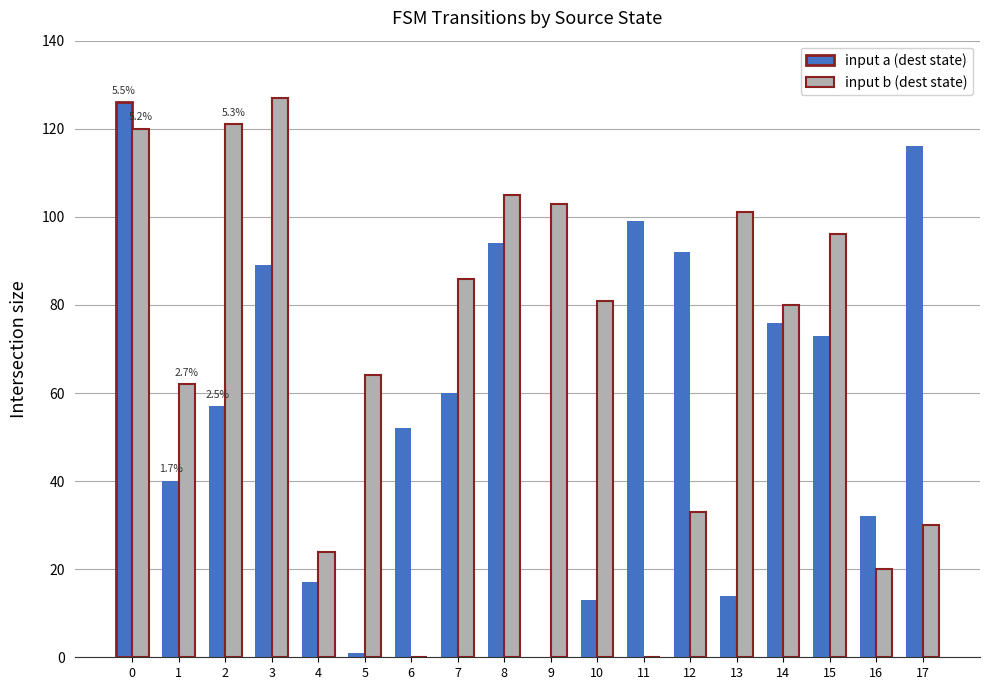

Which series has the largest total across all categories?

input b (dest state)